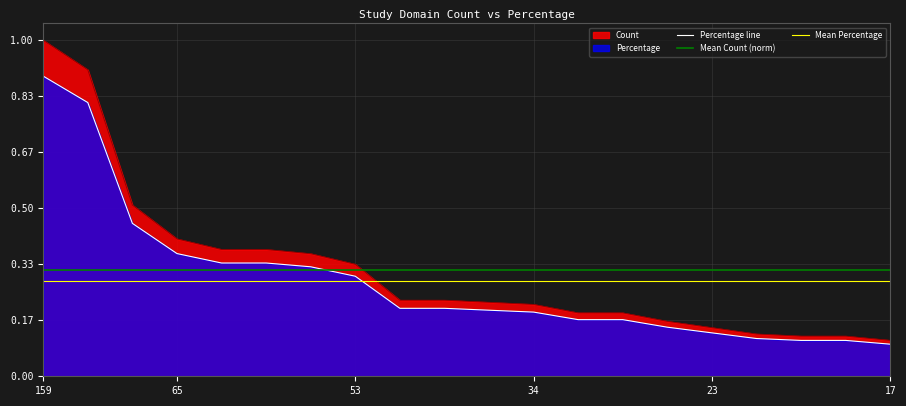

What is the minimum value shown in the chart?

0.1